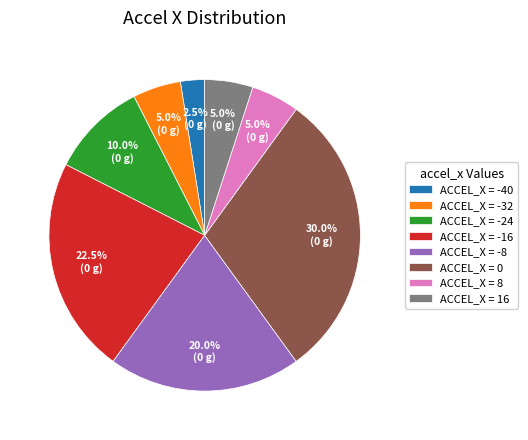

Count the number of slices in the pie.

8